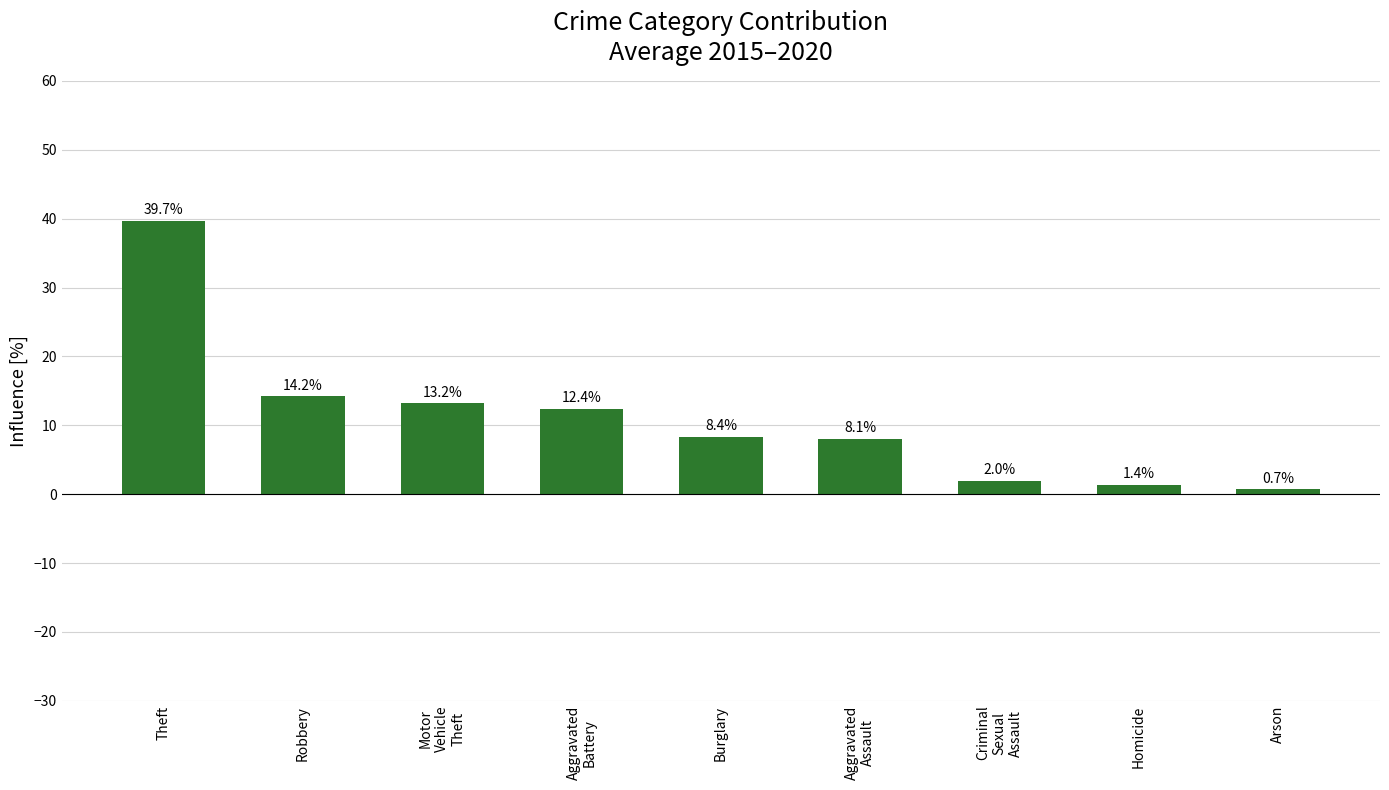

Which label corresponds to the largest value in the chart?

Theft